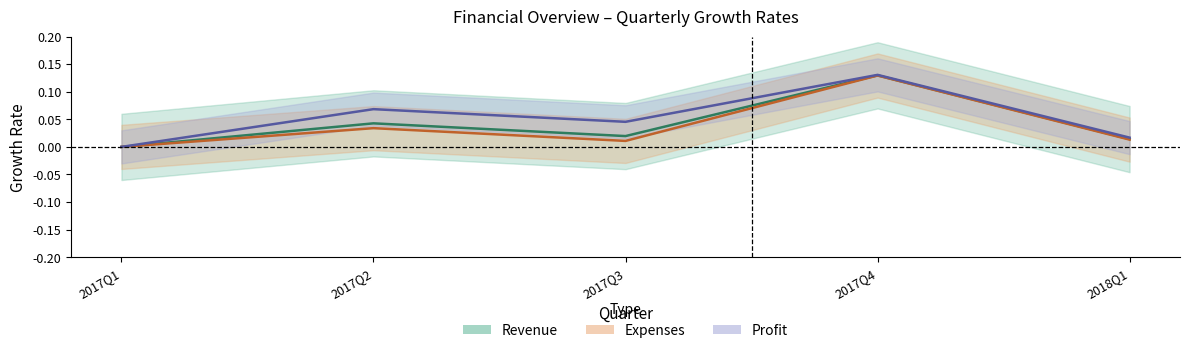

Which category has the lowest value across all series?

2017Q1